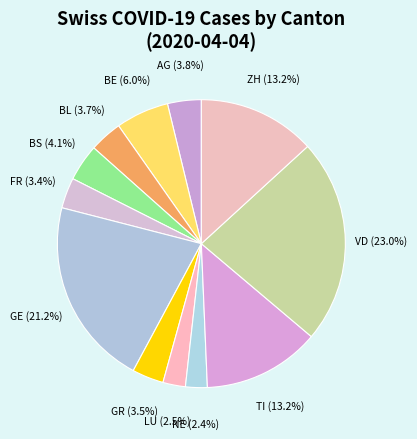

Is the sum of GR (3.5%) and TI (13.2%) greater than half?

No